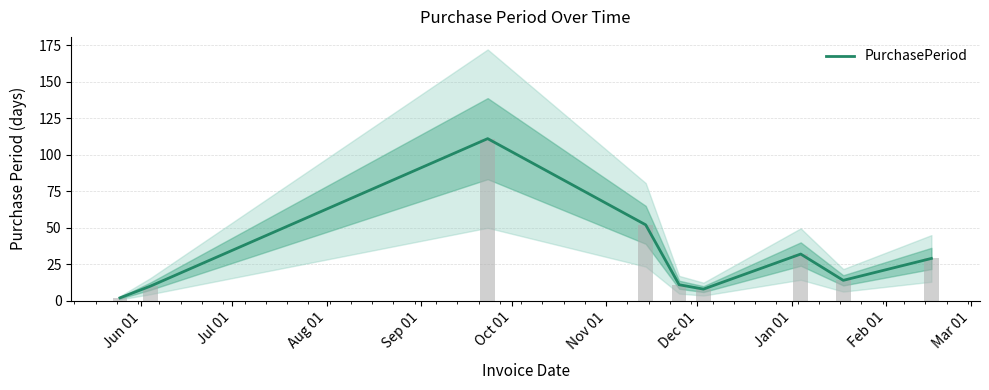

What is the average value?

30